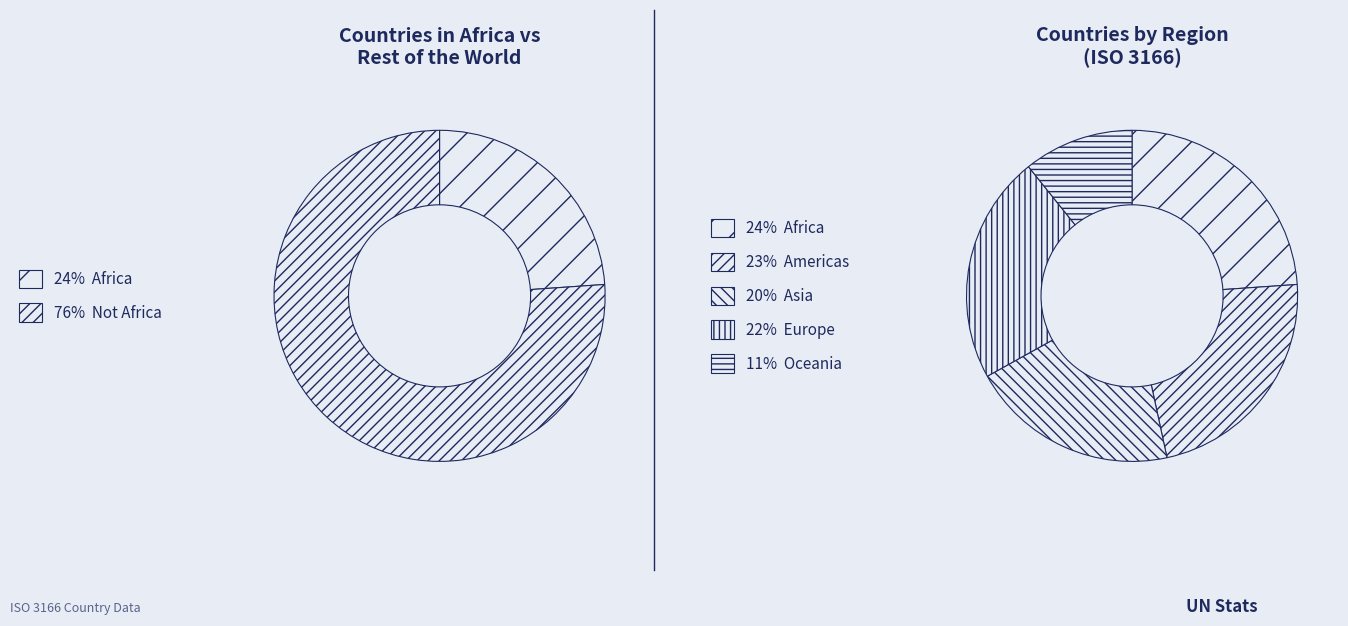

Count the number of slices in the pie.

5